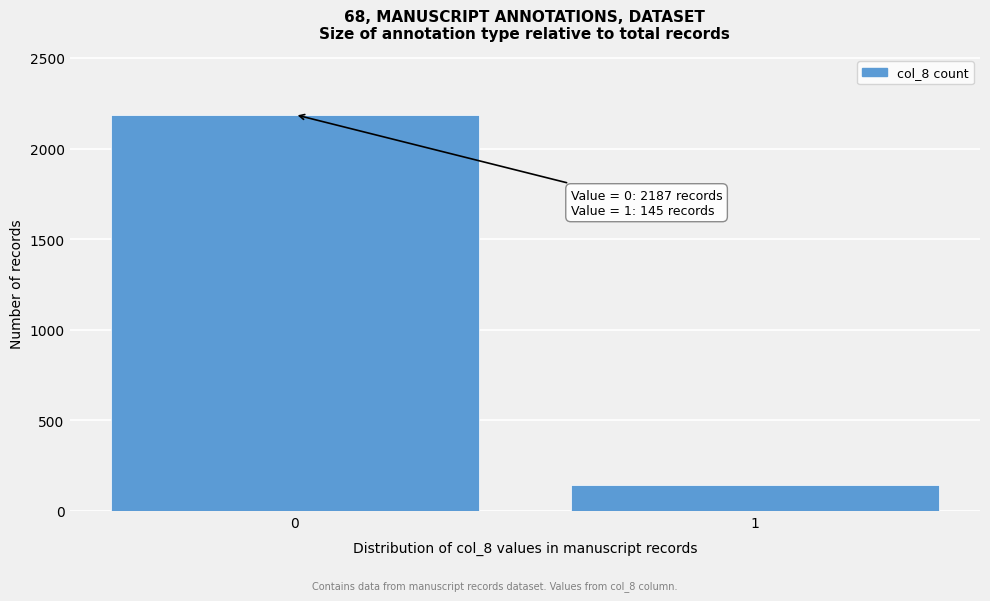

Reading right to left, what are all the values shown in this chart?

1=145	0=2187